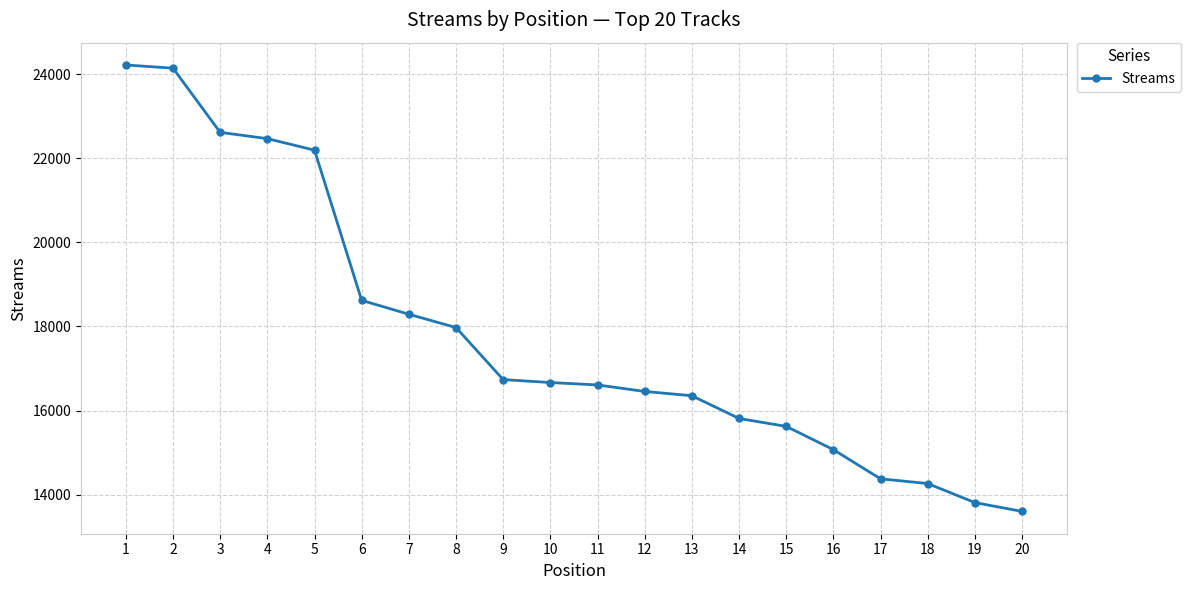

What is the approximate value at 3, to the nearest 100?

22600